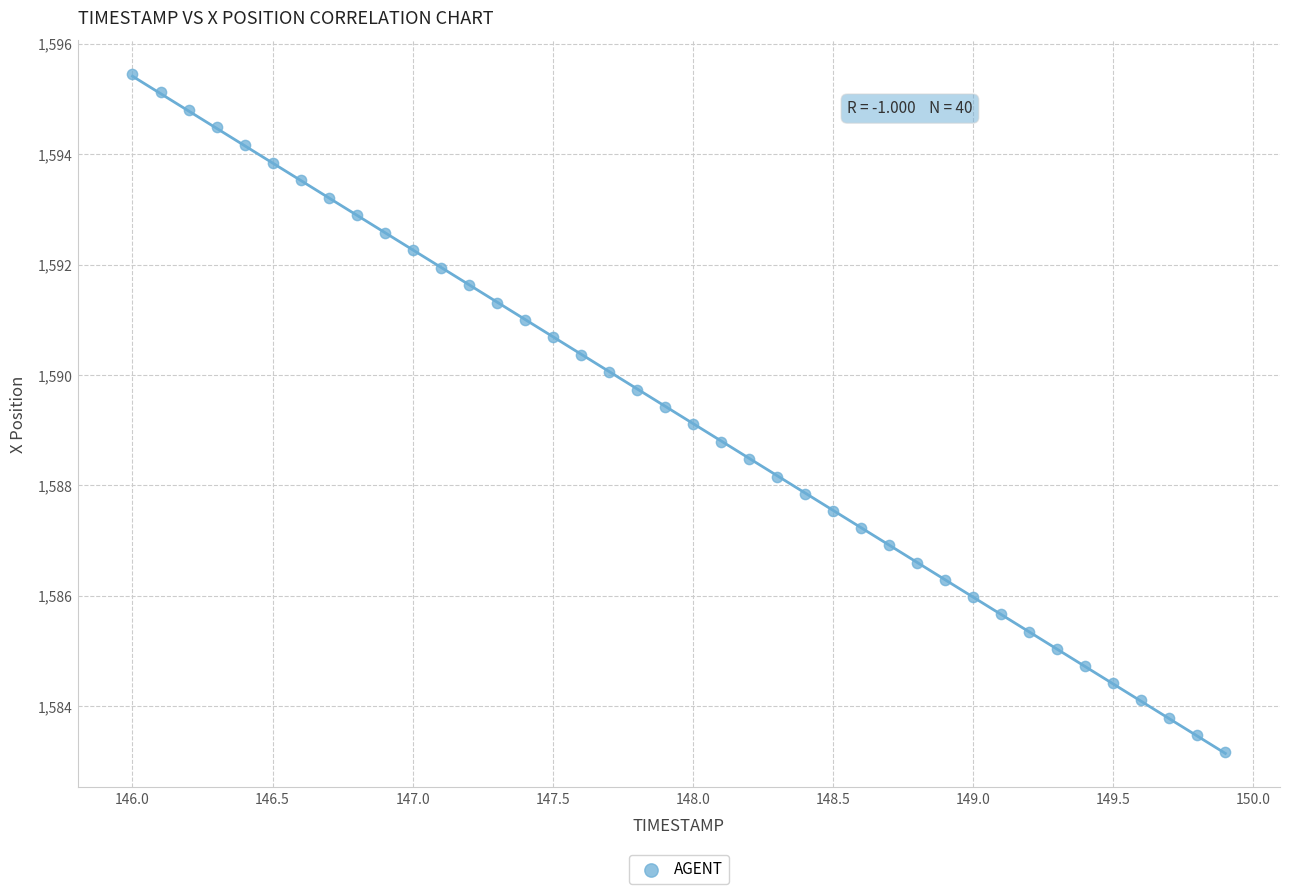

What is the range of Y values (max minus min)?

12.3